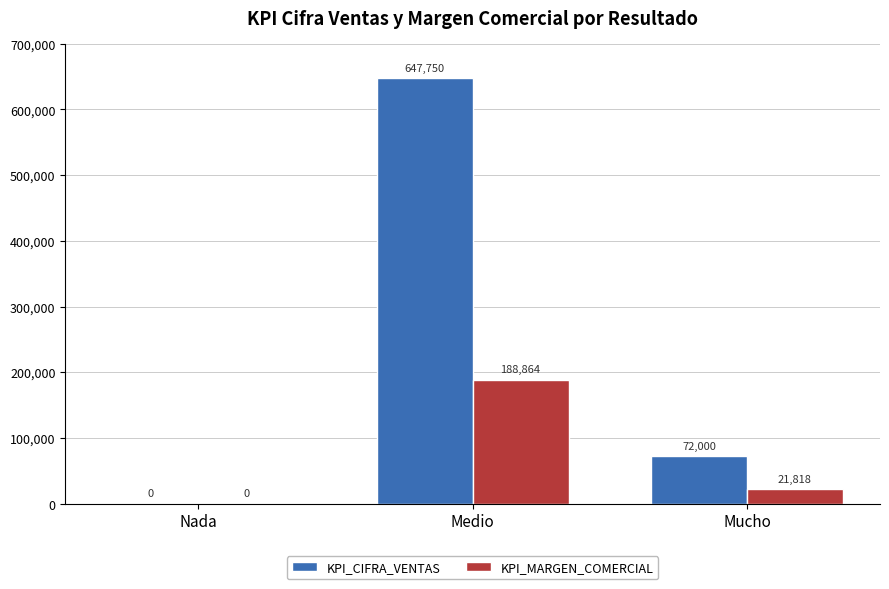

What is the difference between the KPI_MARGEN_COMERCIAL values at Mucho and Medio?

167046